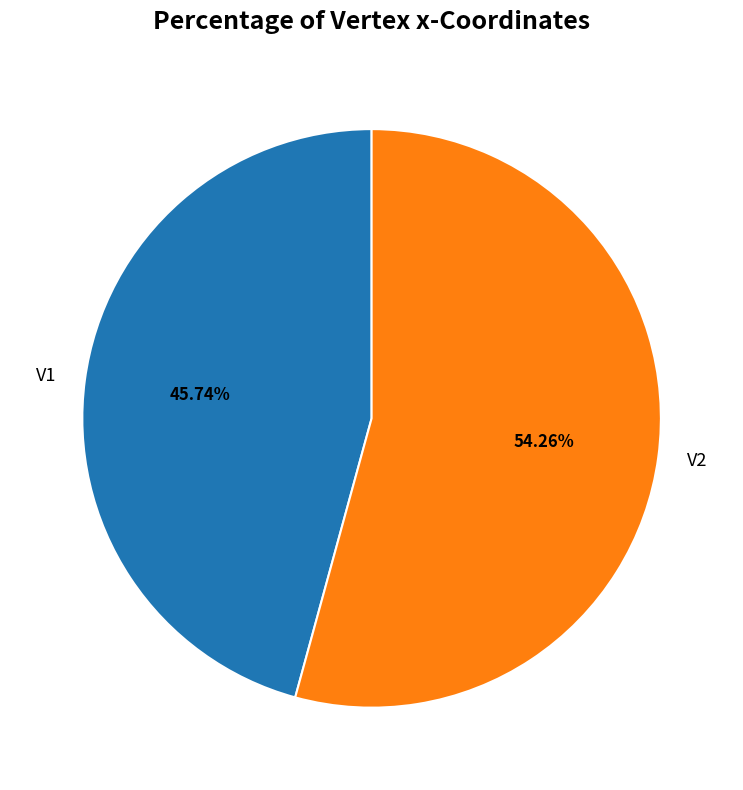

To the nearest percent, what is the average slice percentage?

50%